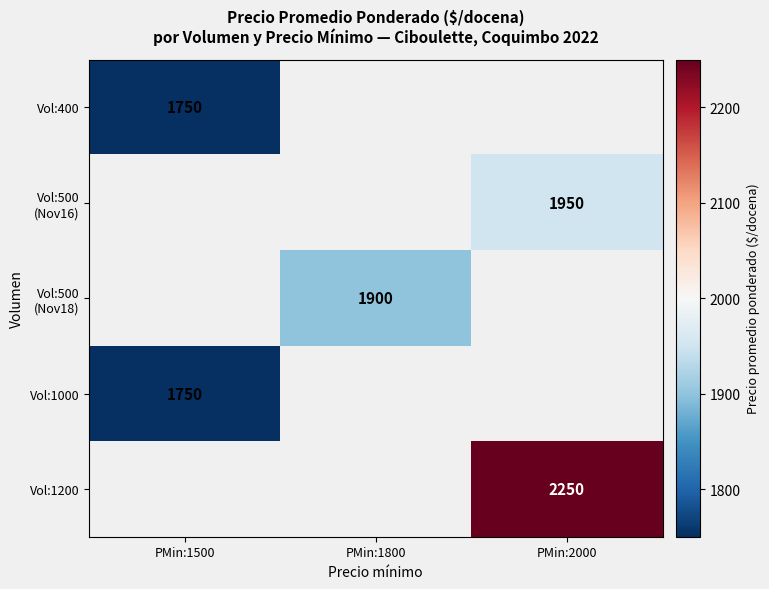

How many categories are shown in the chart?

3